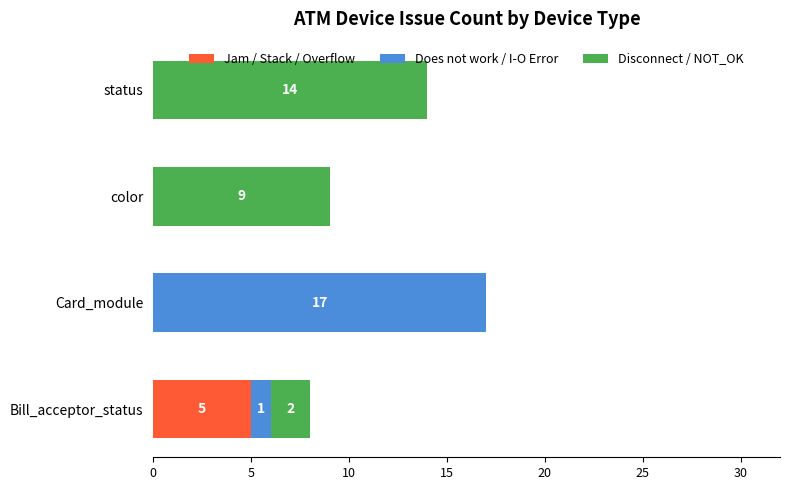

True or false: Jam / Stack / Overflow has a value of 3 at Card_module.

False